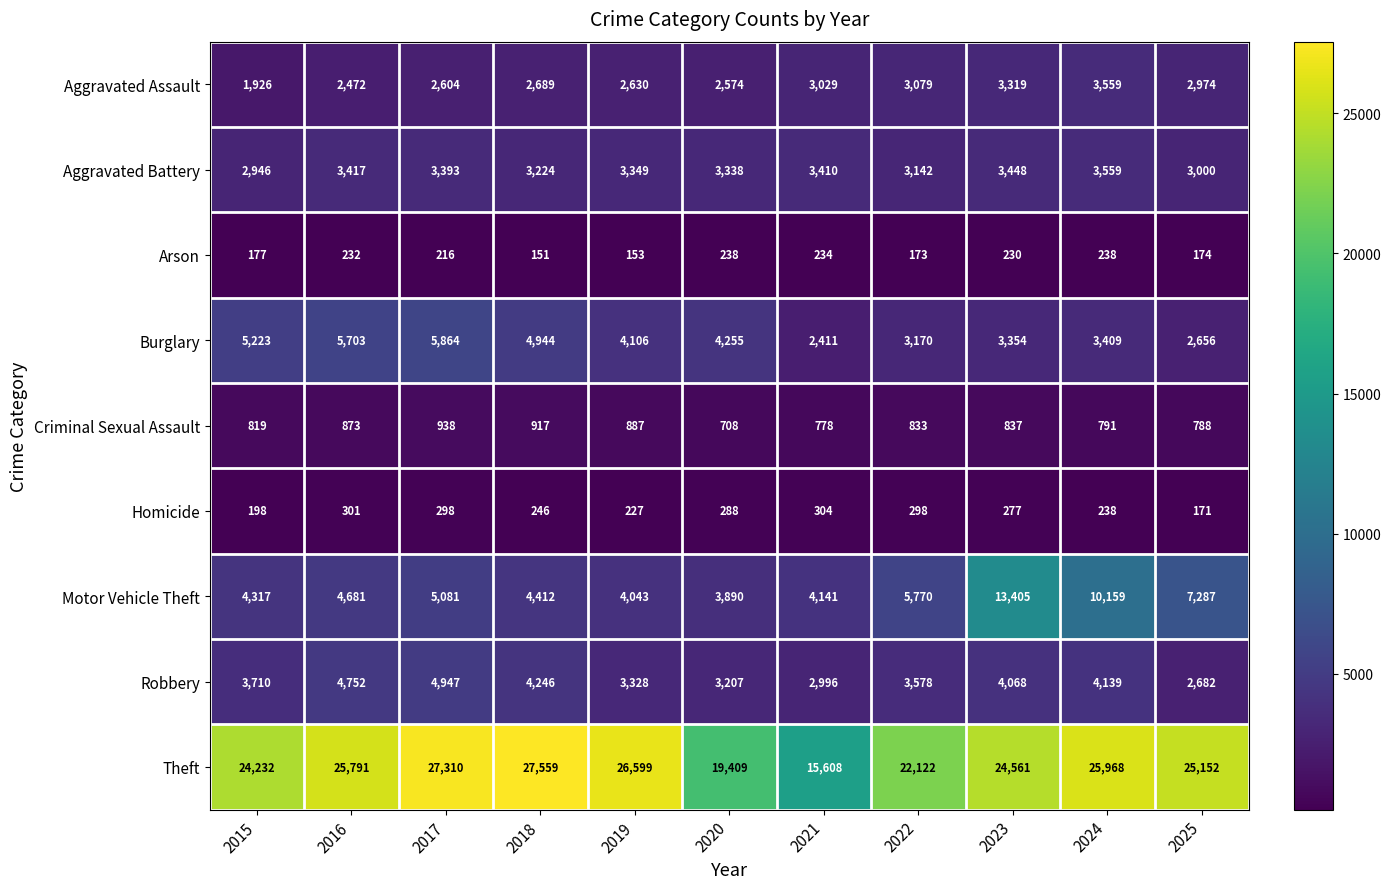

Which series has the largest total across all categories?

Theft